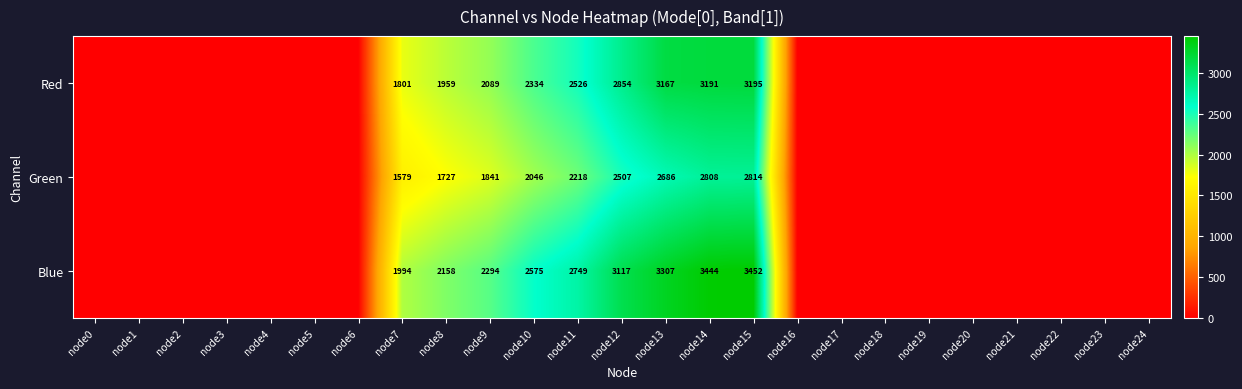

Is it true that Green equals 1727 at node8?

True